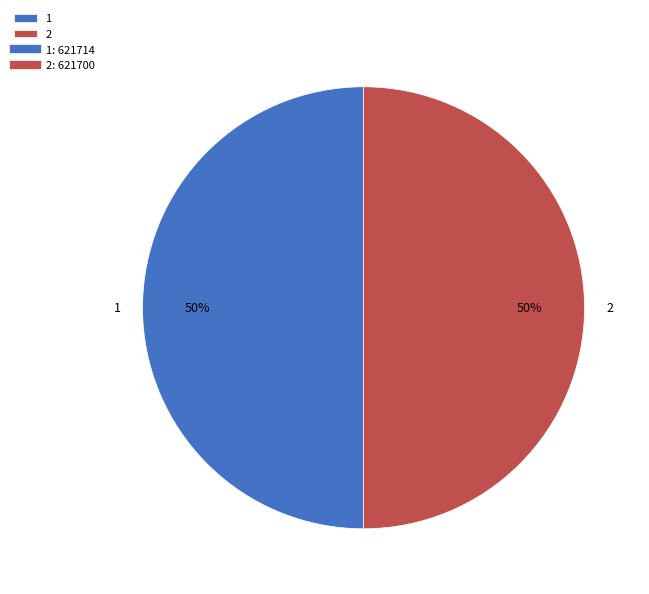

How many slices are in this pie chart?

2